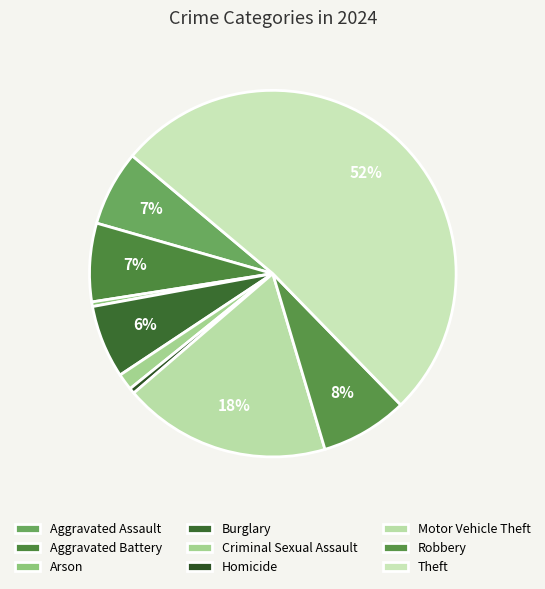

How much of the chart is everything except Criminal Sexual Assault?

98.5%